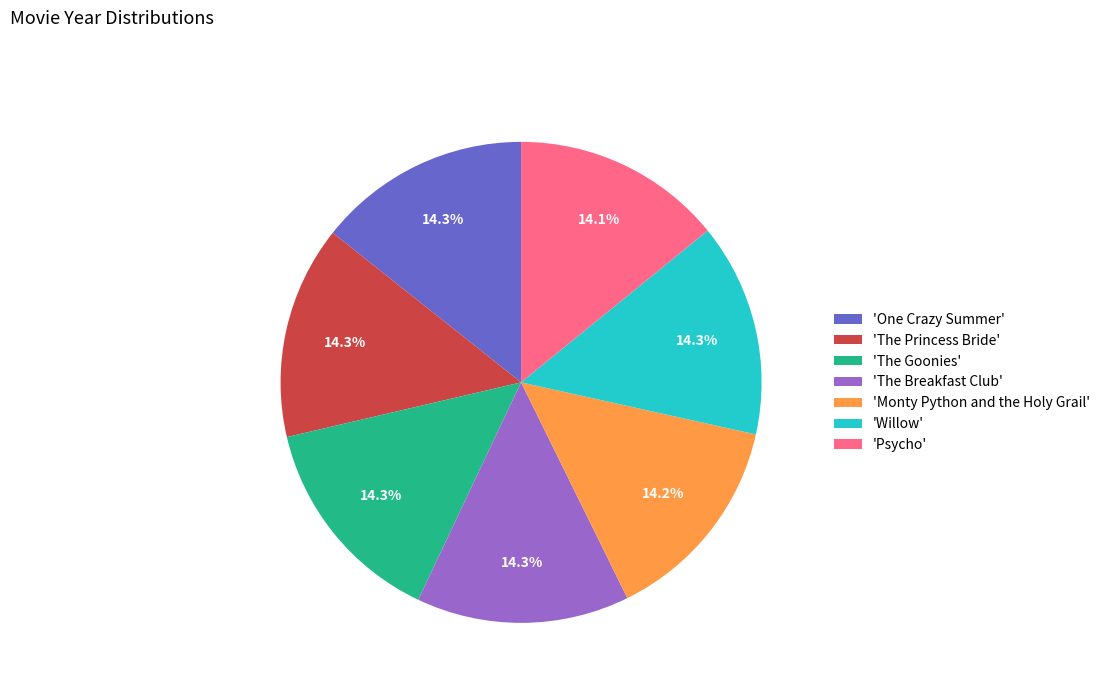

Combined, do 'Monty Python and the Holy Grail' and 'Willow' account for over 50%?

No